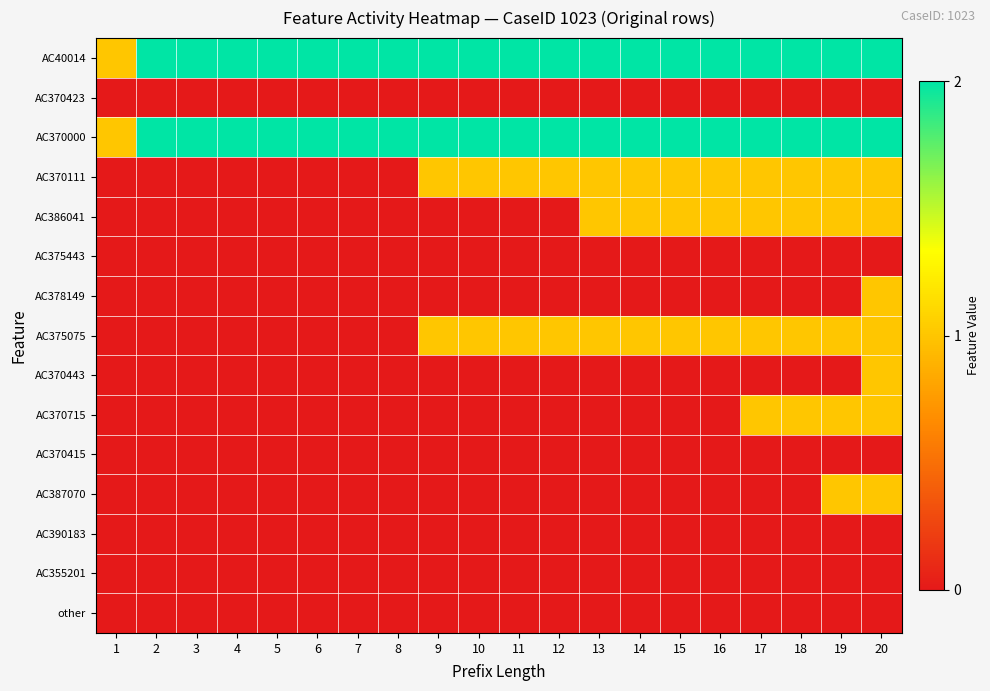

What is the difference between the highest and lowest values at 16?

2